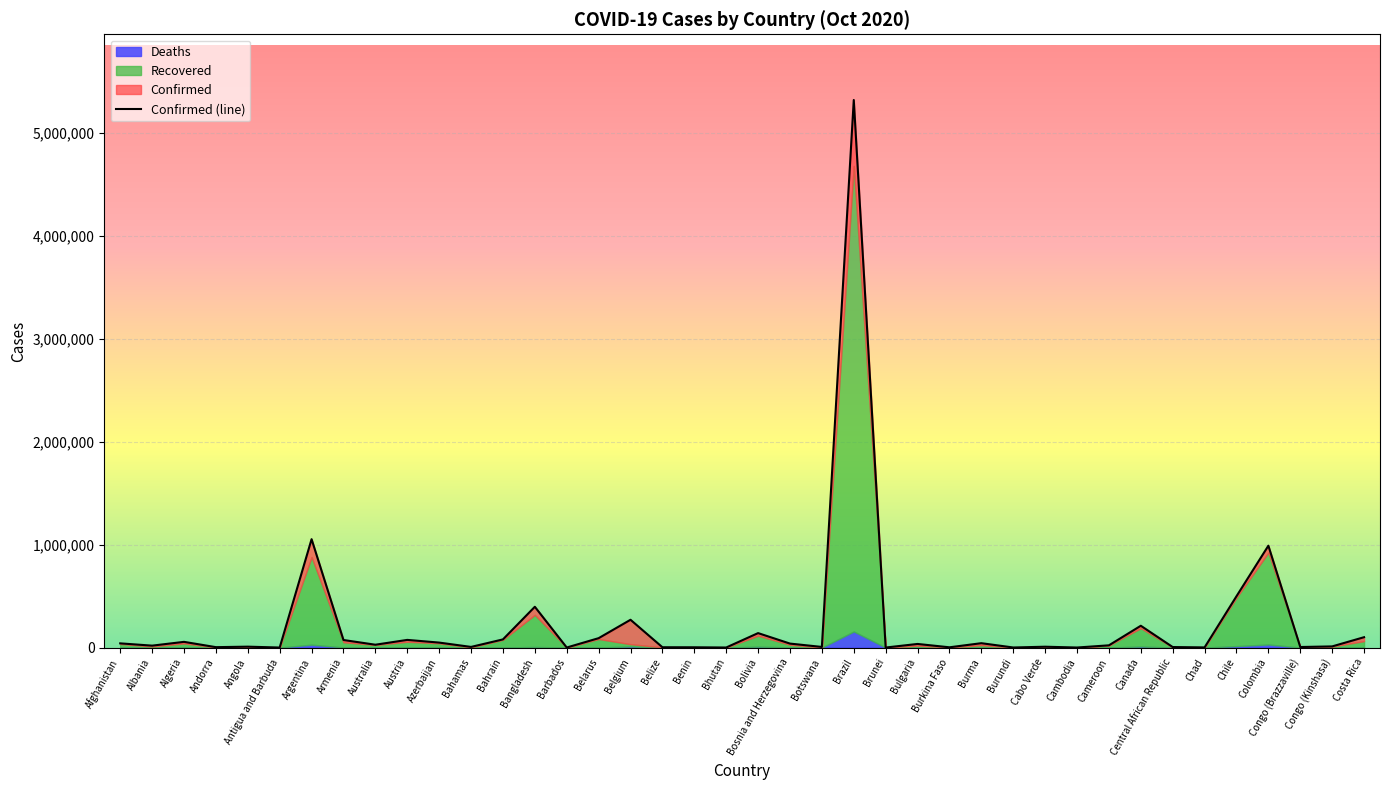

Rank the categories by value from highest to lowest.

Brazil, Argentina, Colombia, Chile, Bangladesh, Belgium, Canada, Bolivia, Costa Rica, Belarus, Bahrain, Austria, Armenia, Algeria, Azerbaijan, Burma, Afghanistan, Bosnia and Herzegovina, Bulgaria, Australia, Cameroon, Albania, Congo (Kinshasa), Angola, Cabo Verde, Bahamas, Botswana, Congo (Brazzaville), Central African Republic, Andorra, Belize, Benin, Burkina Faso, Chad, Burundi, Bhutan, Cambodia, Barbados, Brunei, Antigua and Barbuda